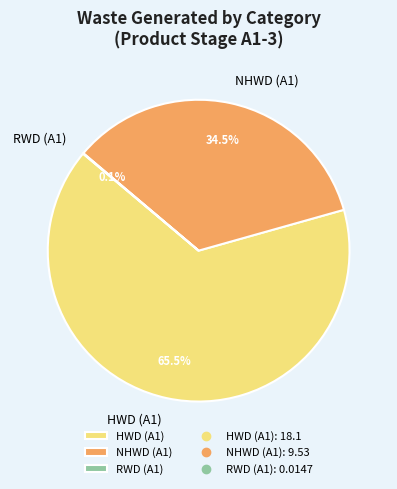

Is the sum of HWD (A1) and NHWD (A1) greater than half?

Yes